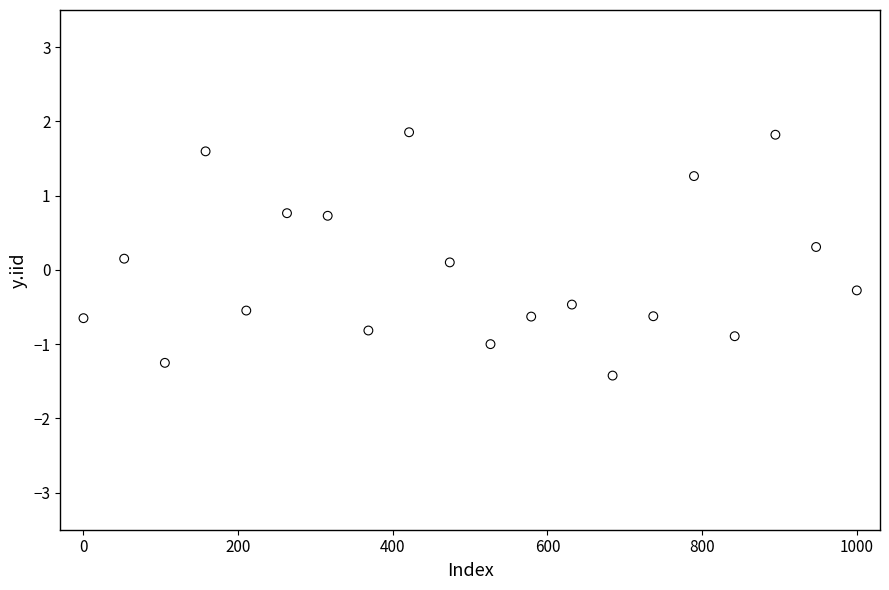

What is the range of X values (max minus min)?

1000.0